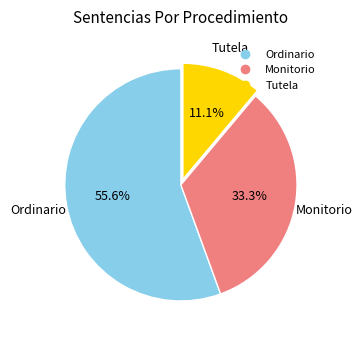

To the nearest percent, what portion does Monitorio represent?

33%